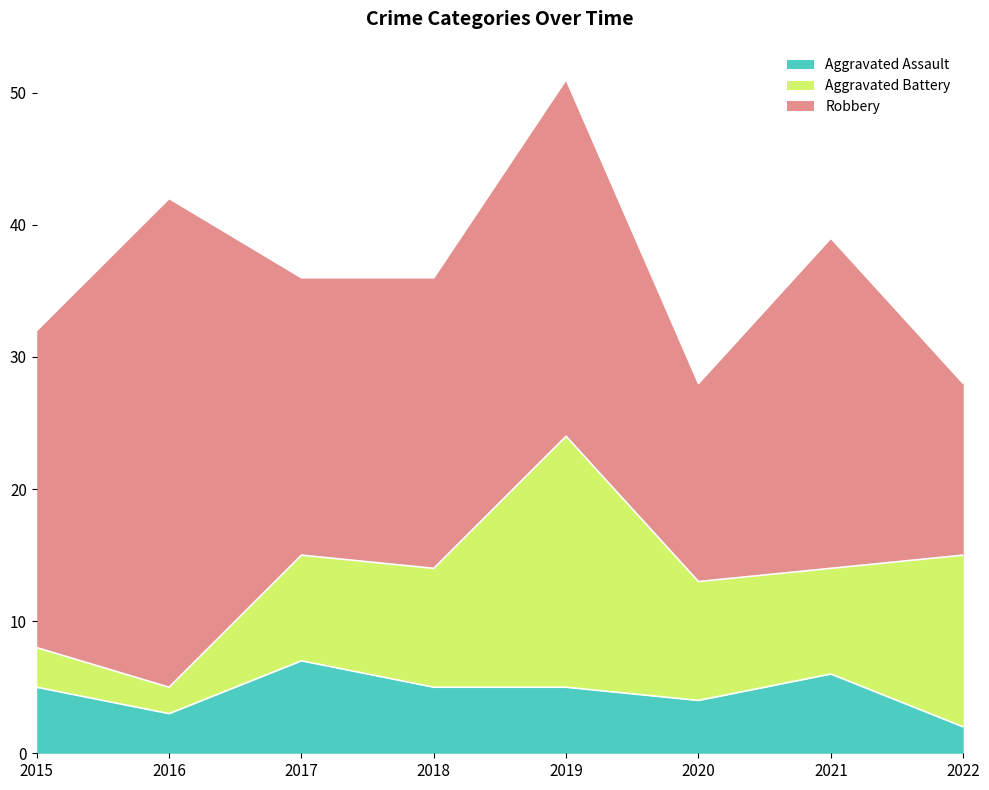

What is the value of the Aggravated Battery point at the 6th from the left?

9